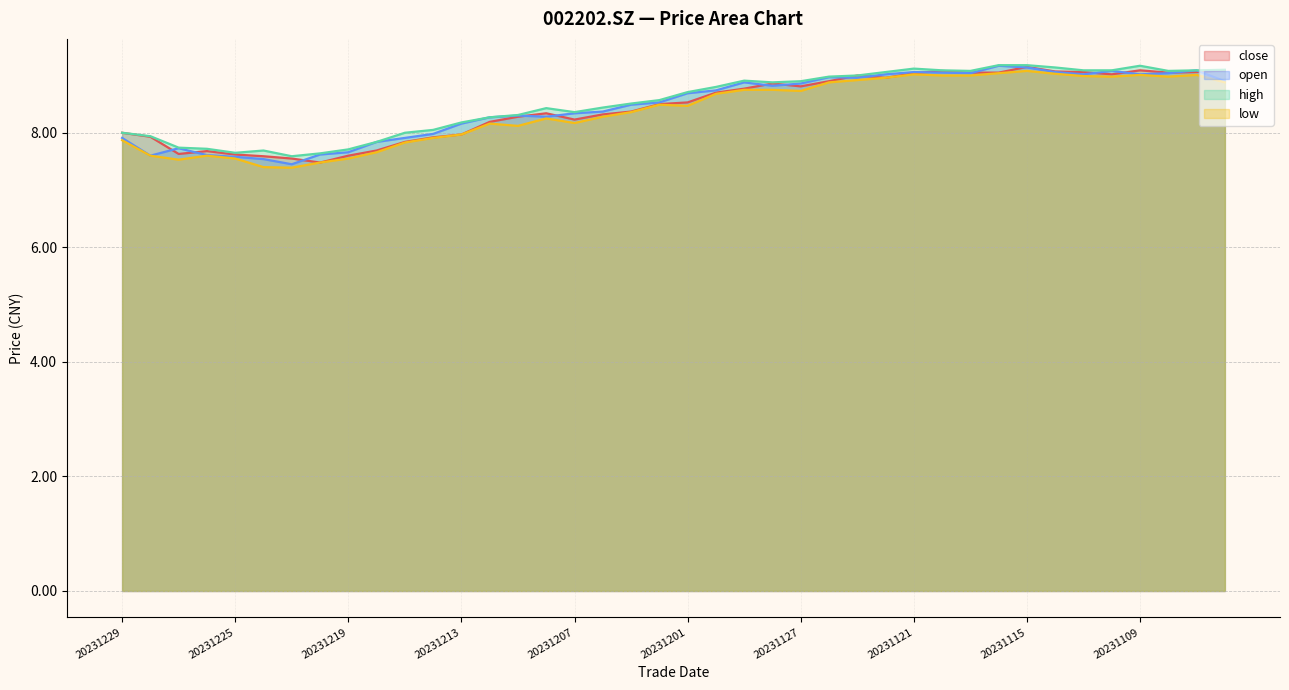

Which series has the widest spread of values?

open